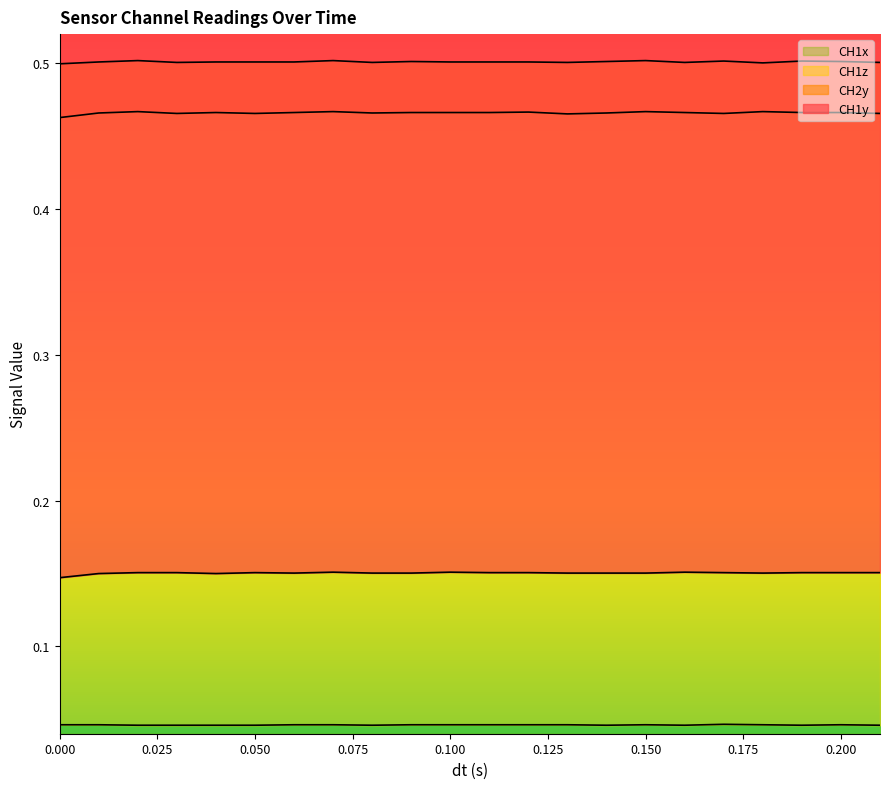

True or false: CH1z and CH2y cross at least once.

False